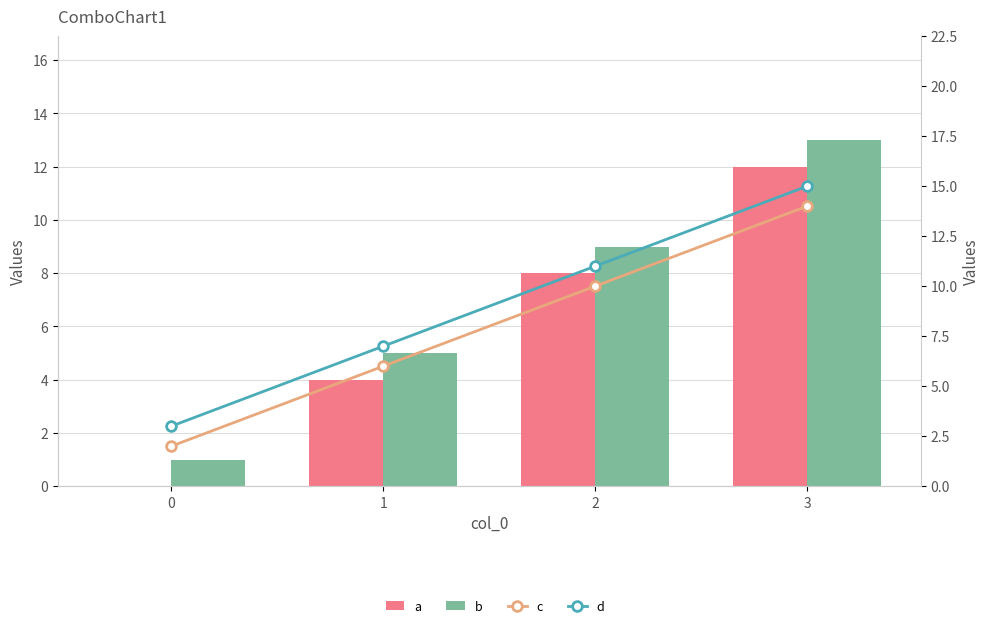

How many categories are shown in the chart?

4